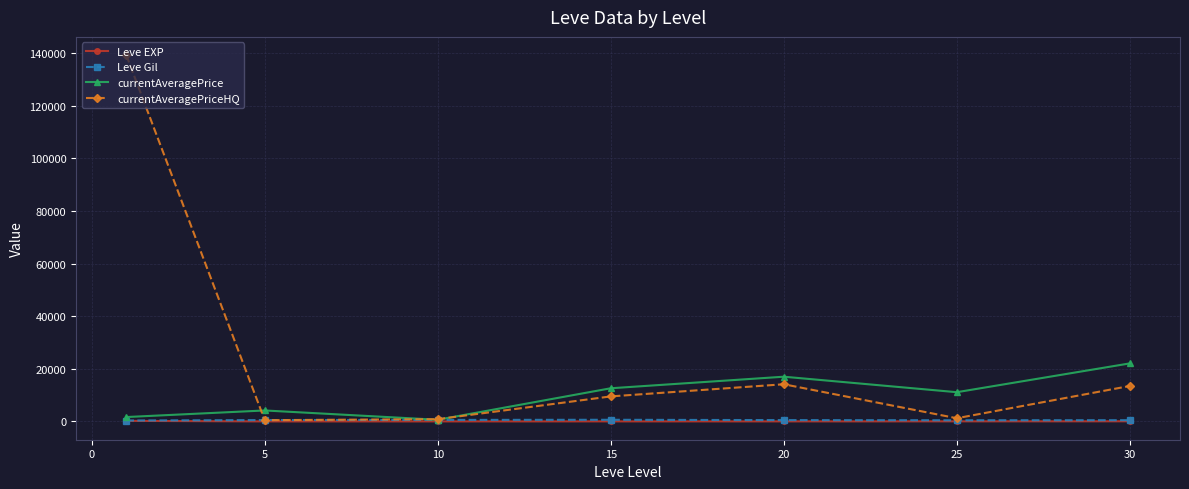

Which series has the largest range (max minus min)?

currentAveragePriceHQ